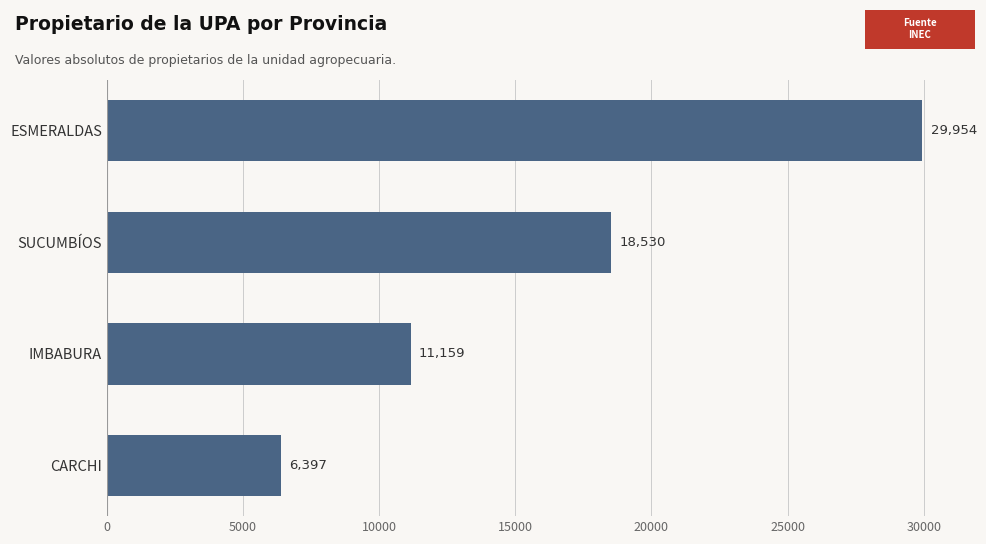

What is the difference between the maximum and minimum values?

23557.2